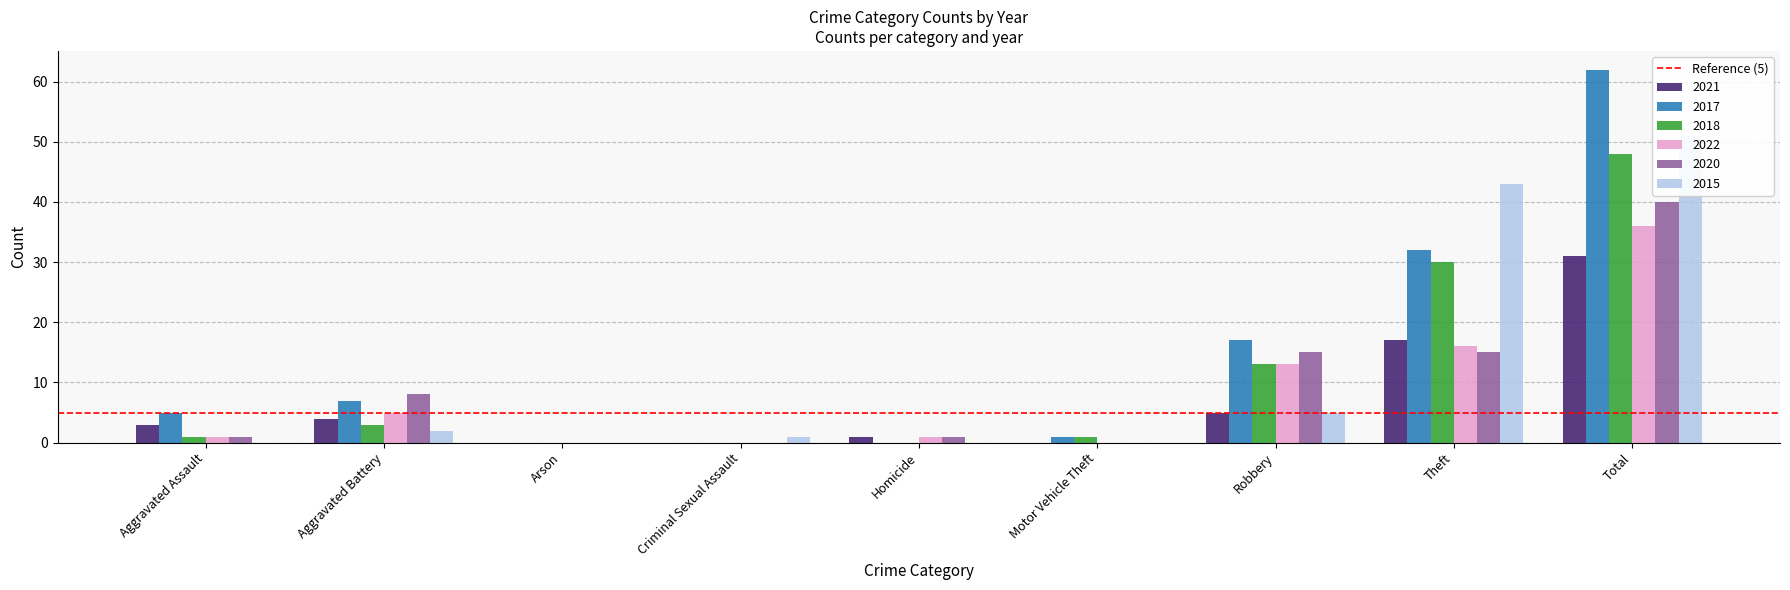

Reading left to right, list all the values displayed in this chart.

2021: 3	4	0	0	1	0	5	17	31
2017: 5	7	0	0	0	1	17	32	62
2018: 1	3	0	0	0	1	13	30	48
2022: 1	5	0	0	1	0	13	16	36
2020: 1	8	0	0	1	0	15	15	40
2015: 0	2	0	1	0	0	5	43	51